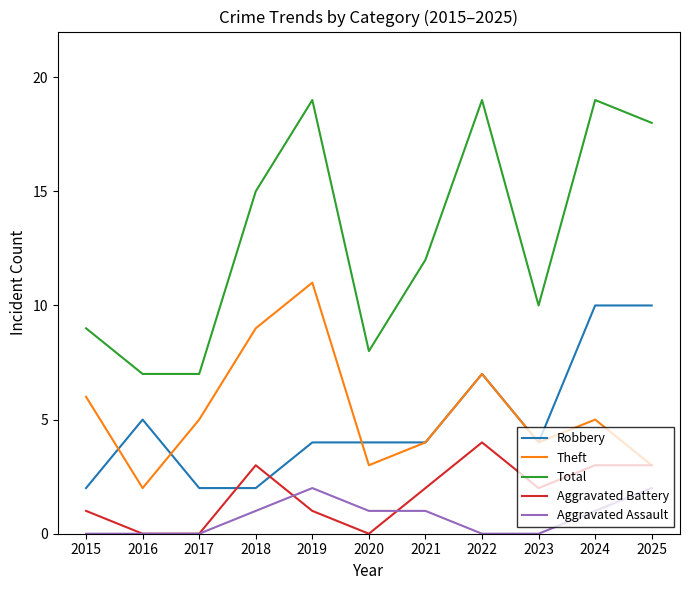

True or false: Total and Aggravated Battery cross at least once.

False